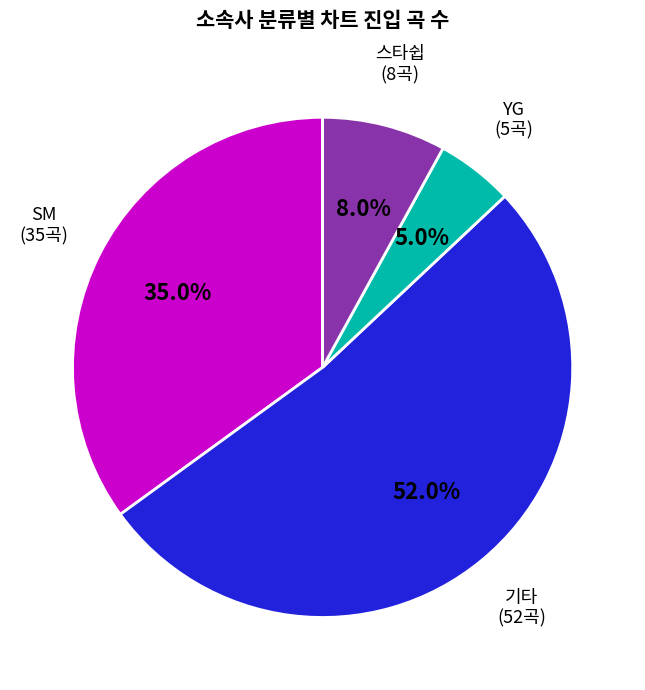

Is there a majority slice in this chart?

Yes